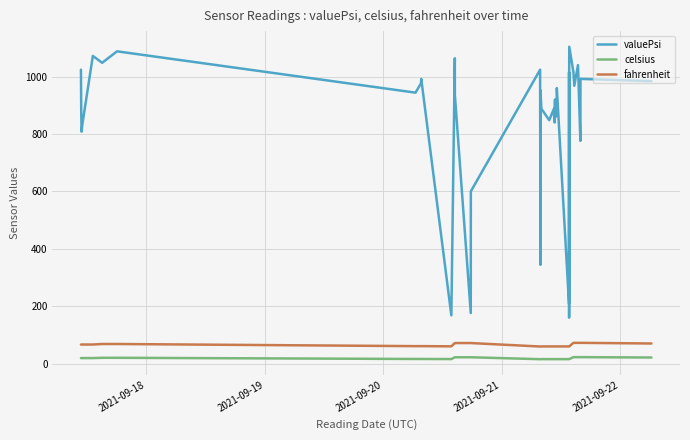

What are all the series names shown in the legend?

valuePsi, celsius, fahrenheit